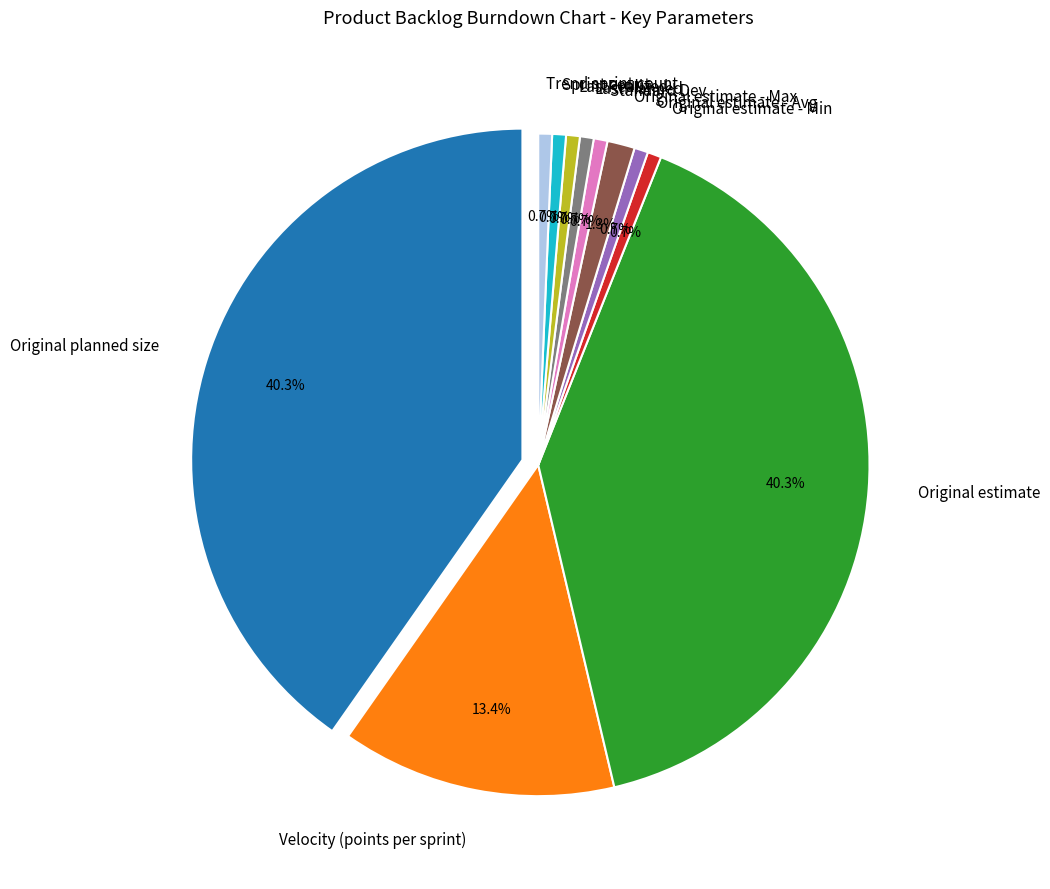

Is Original estimate the majority of the pie?

No